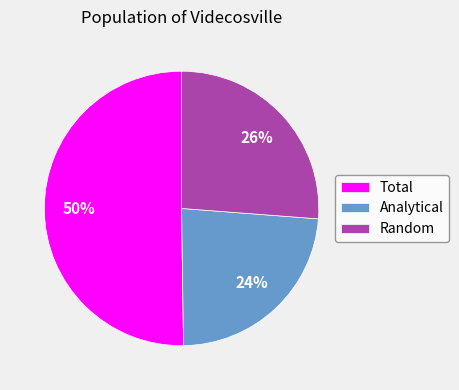

Which slice represents more than half of the pie?

Total